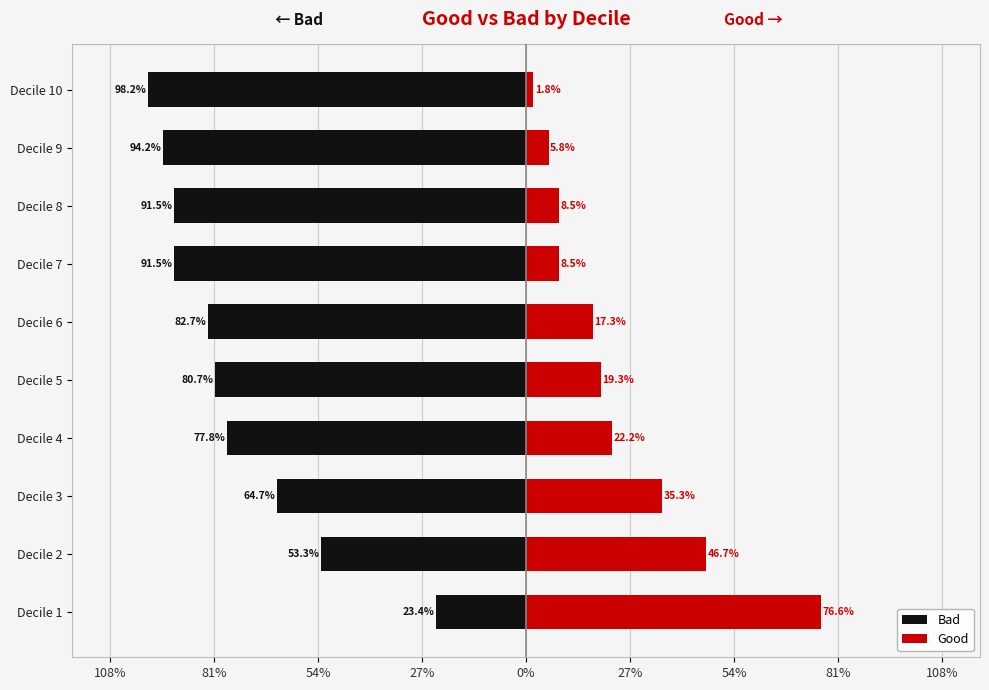

List the series in order of their peak value, lowest first.

Bad, Good